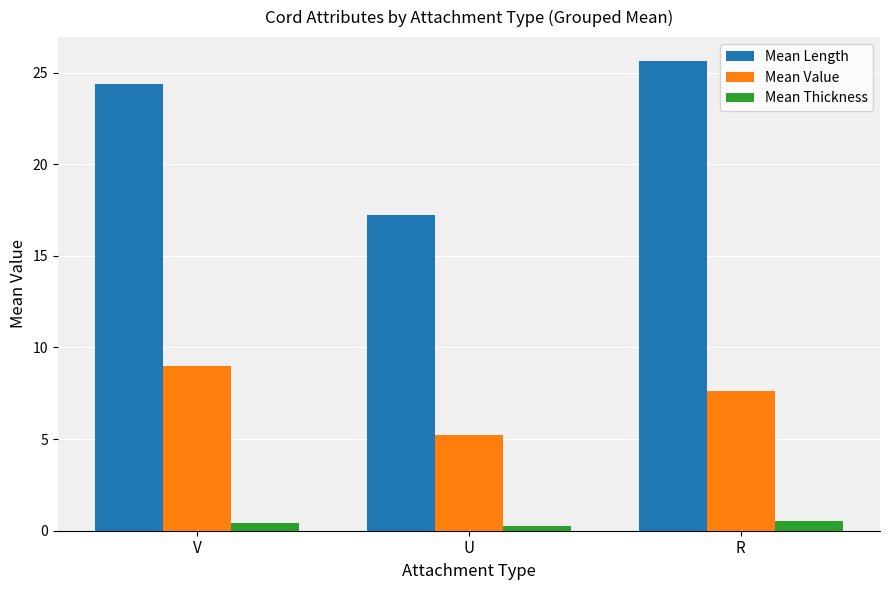

Which series changed the most between U and R?

Mean Length